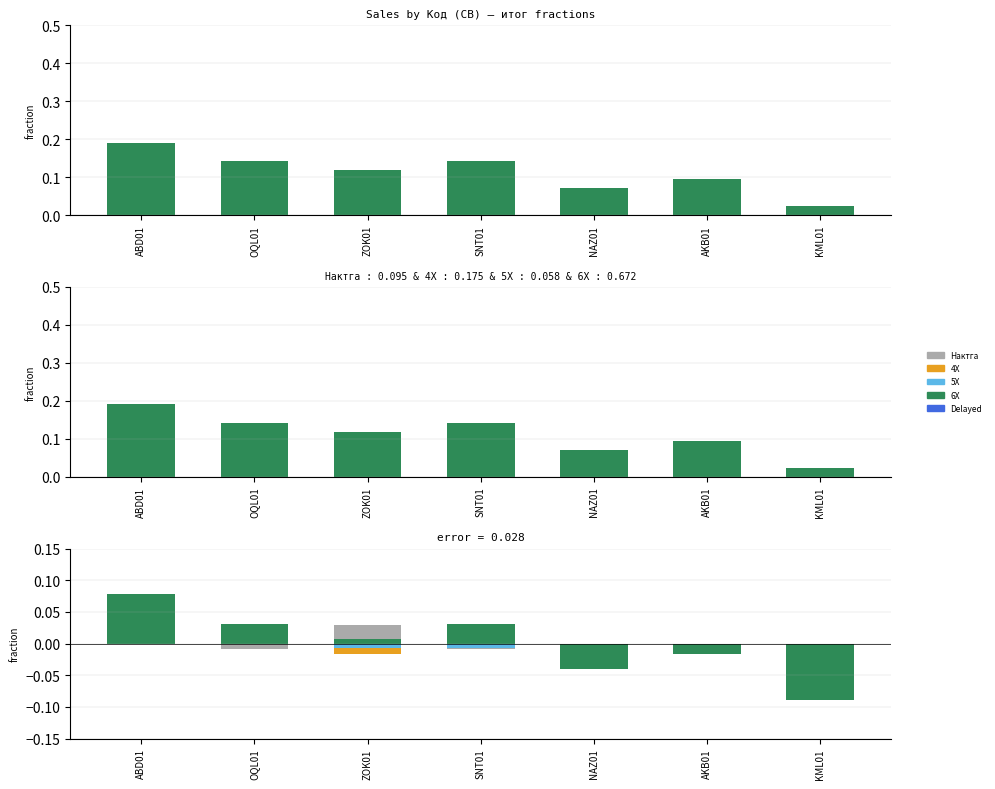

Does the chart contain stacked bars?

No